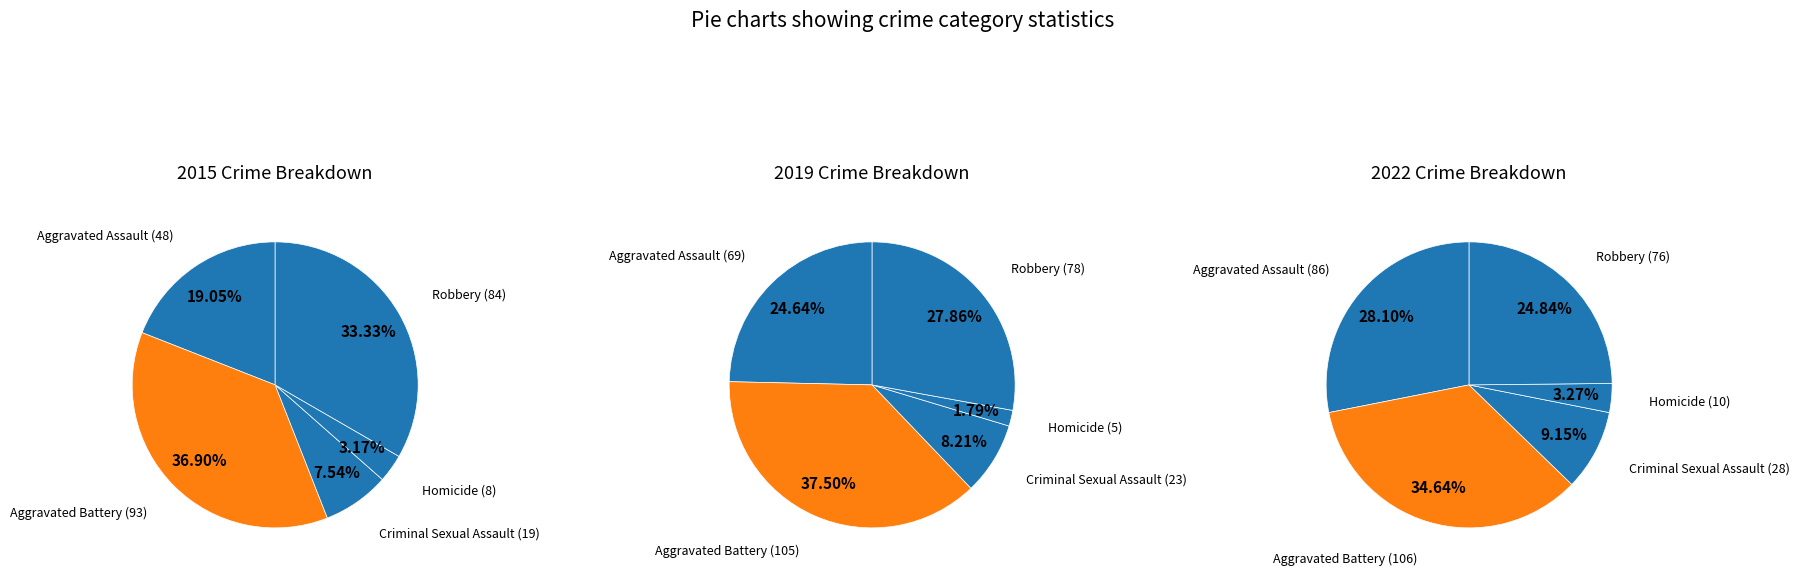

Count the number of slices in the pie.

5